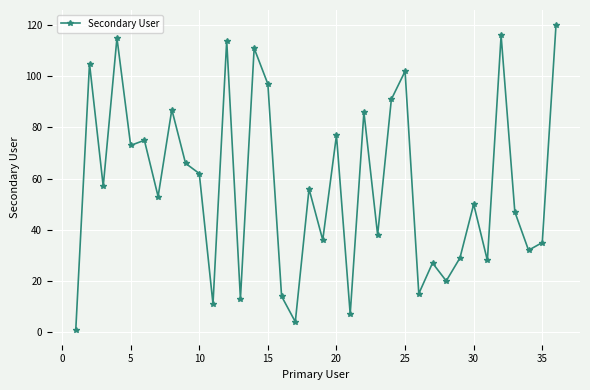

What is the greatest value displayed?

120